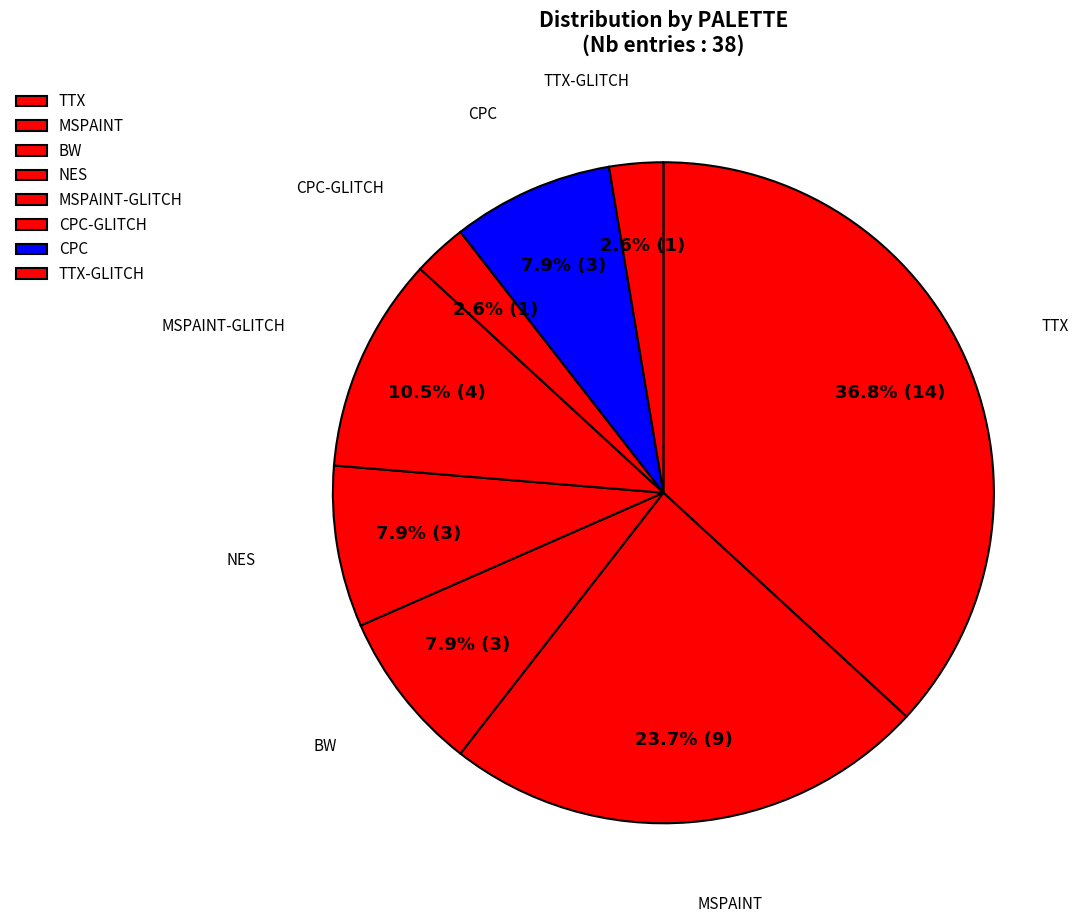

Count the number of slices in the pie.

8